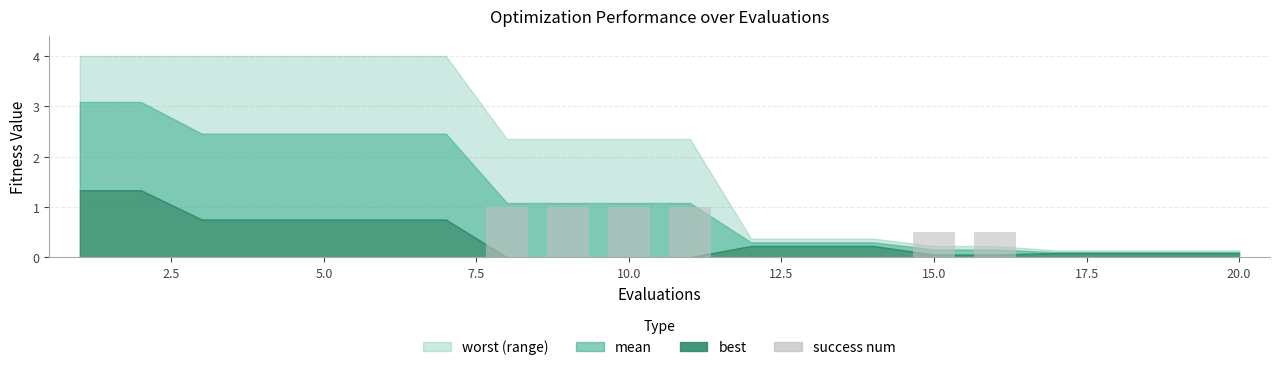

Are the bars grouped side by side (vs. stacked)?

No